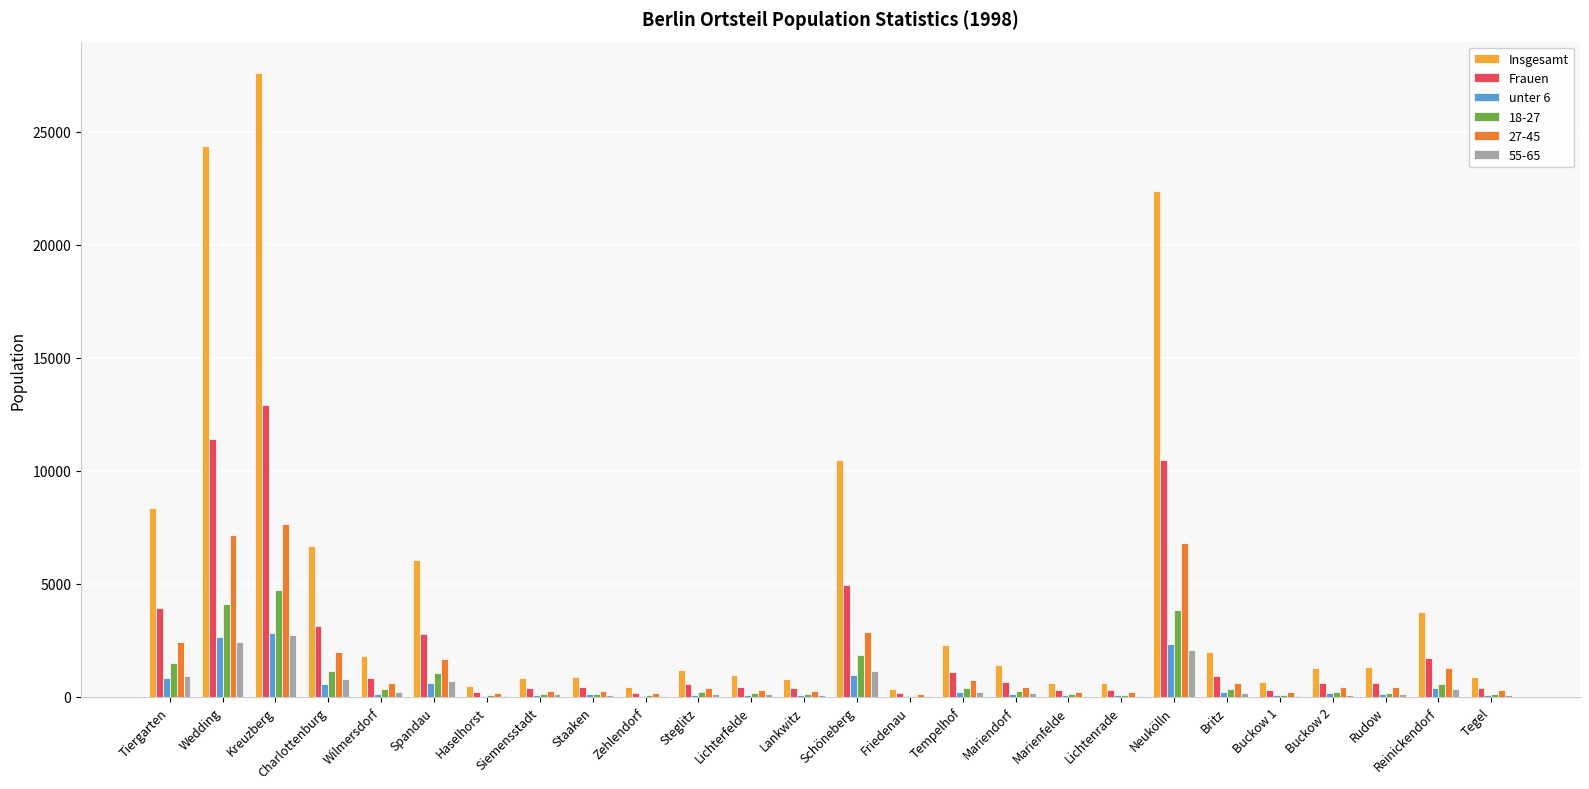

Which category has the highest value across all series?

Kreuzberg